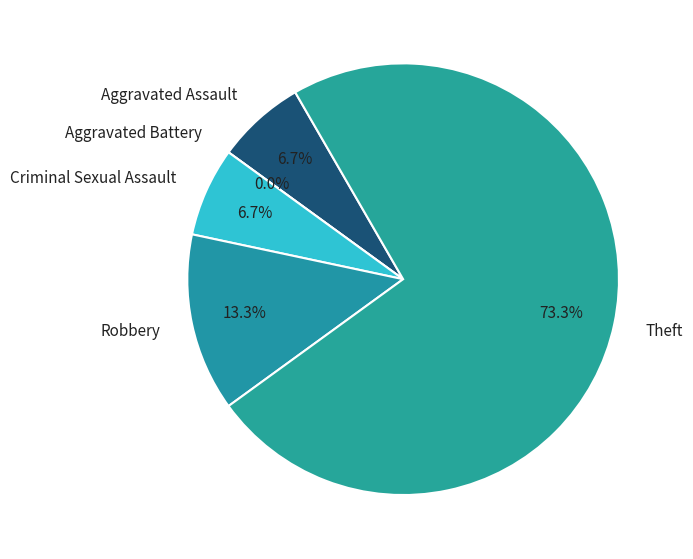

How many slices are in this pie chart?

5